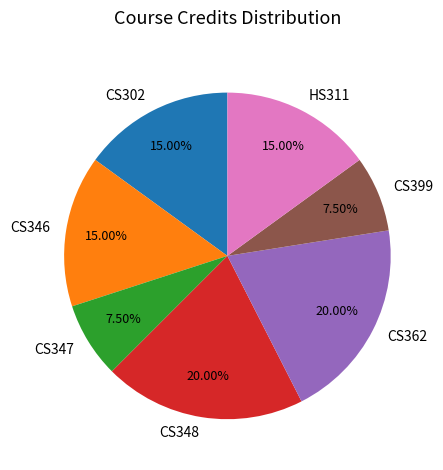

Count the number of slices in the pie.

7